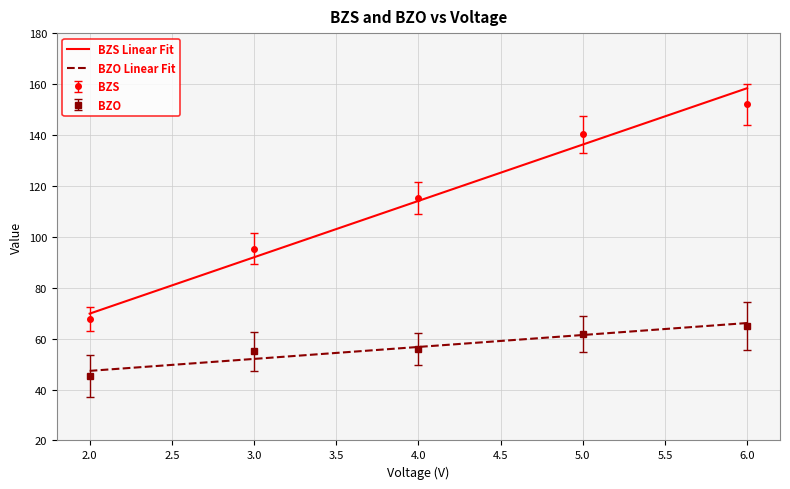

True or false: BZS Linear Fit and BZO Linear Fit intersect in this chart.

False